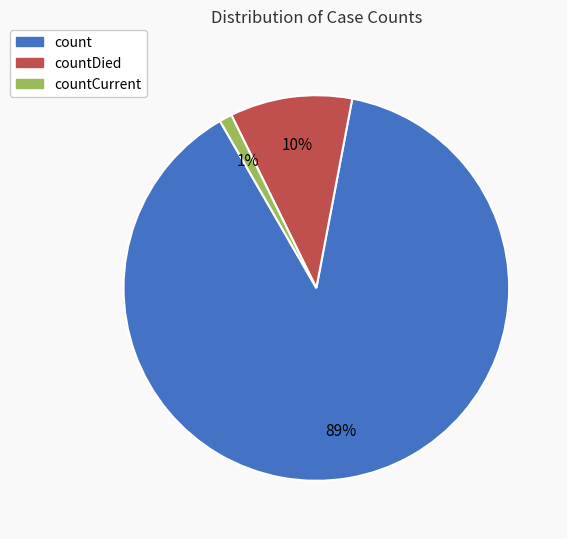

Is there any slice that represents more than half of the pie?

Yes